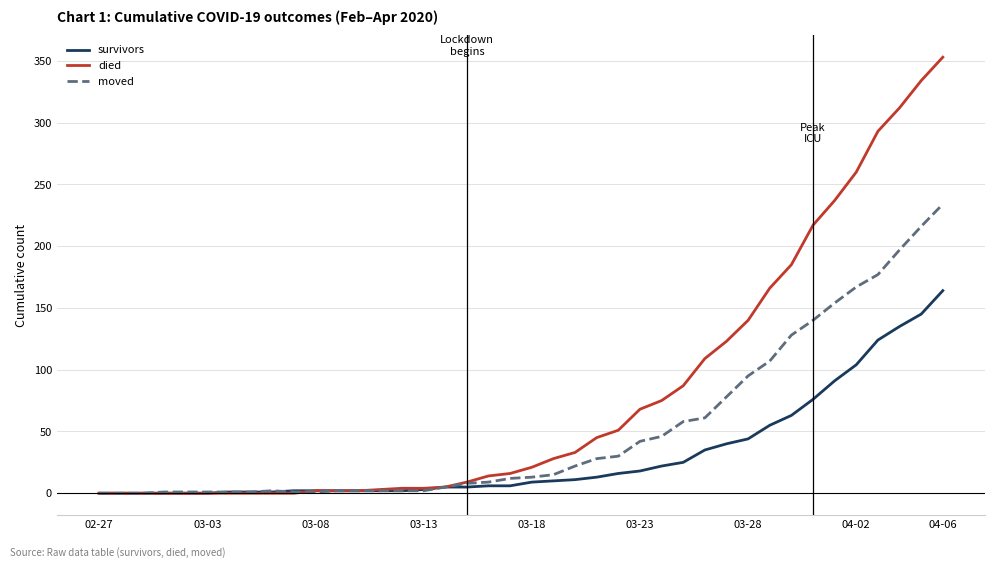

Which series has the largest total across all categories?

died